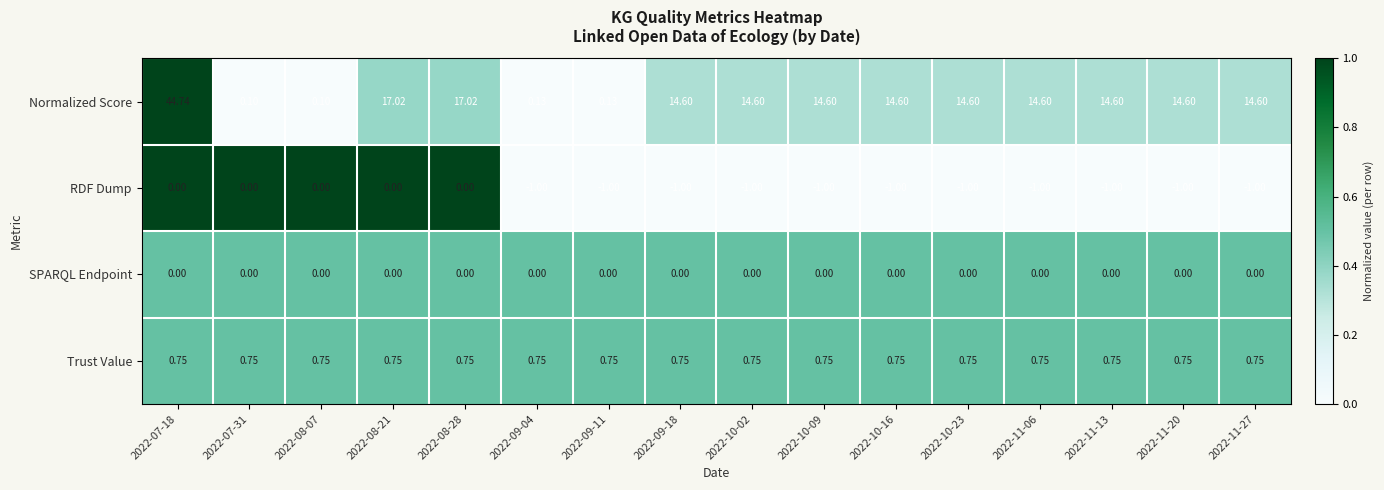

Which series has the largest total across all categories?

Normalized Score